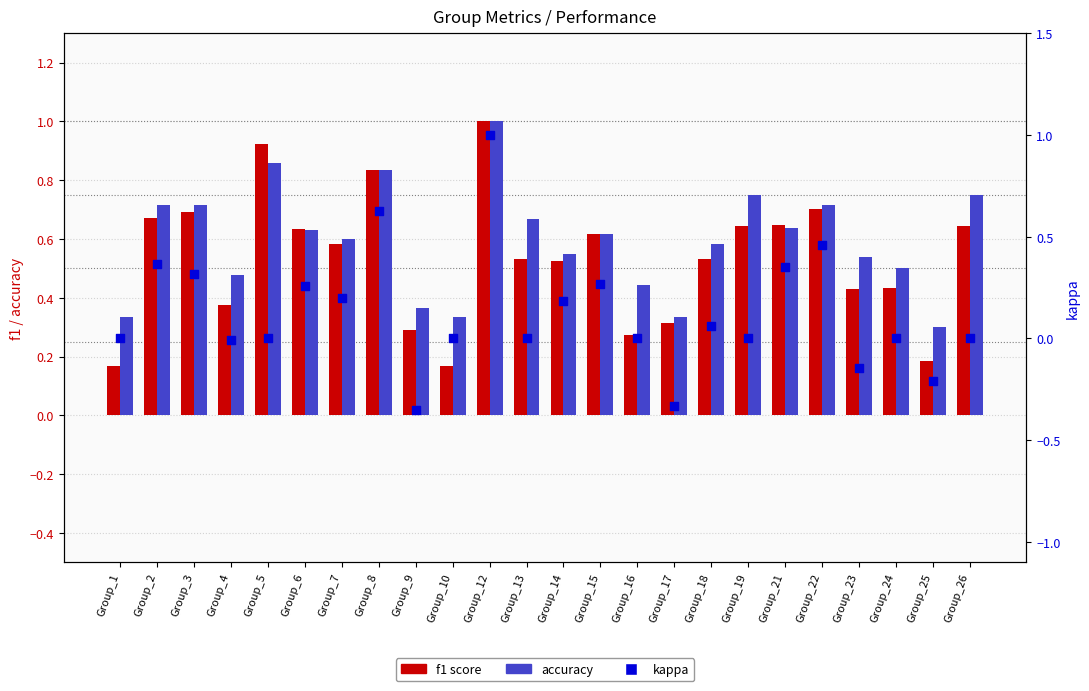

What are all the series names shown in the legend?

f1 score, accuracy, kappa